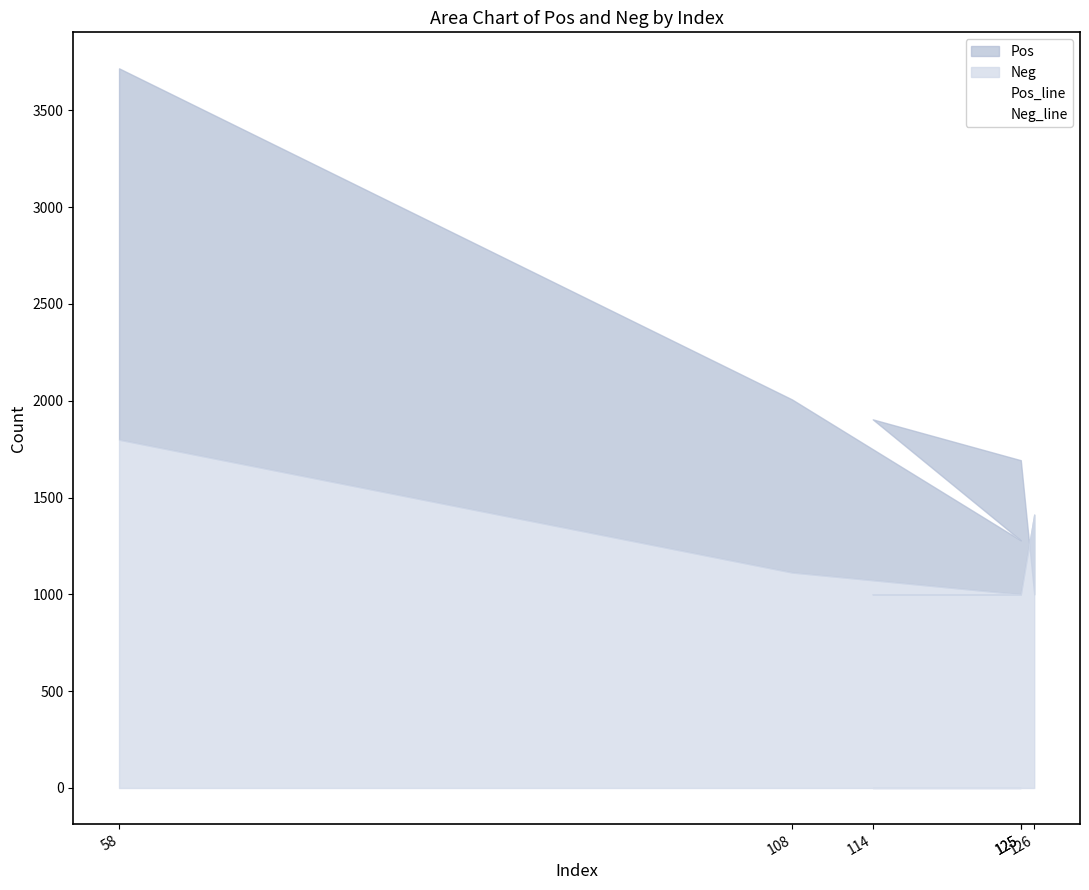

True or false: Pos_line has a value of 1688 at 125.

False